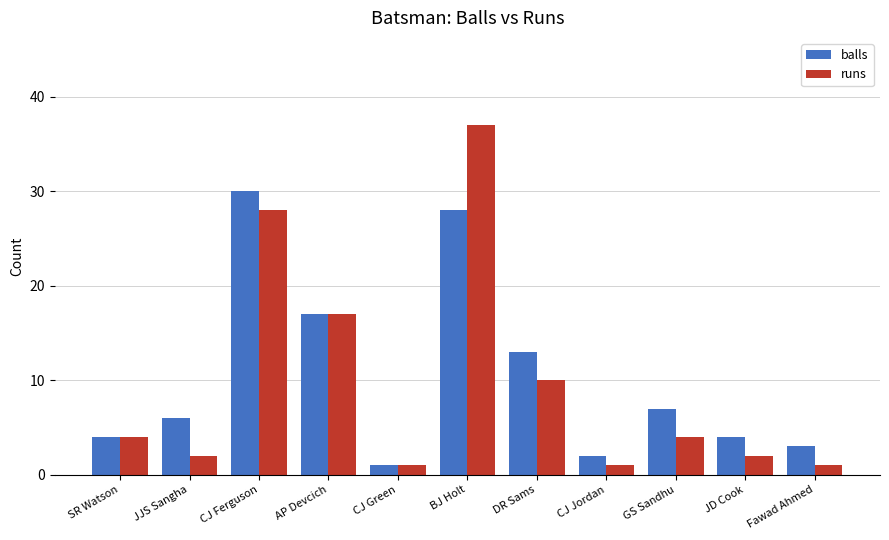

What is the approximate value of balls at CJ Ferguson?

30